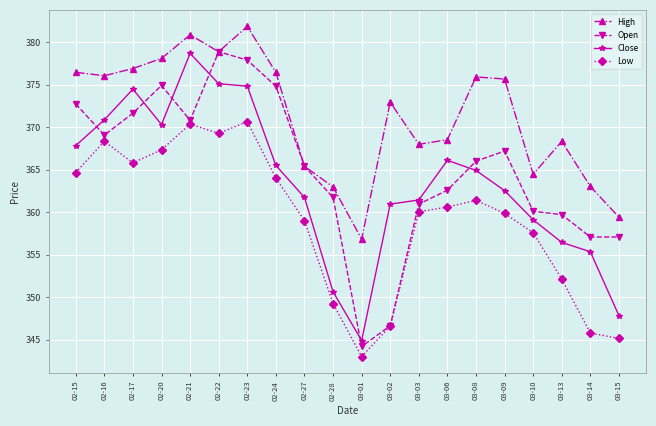

The value of Open at 03-15 is 357.1. True or false?

True